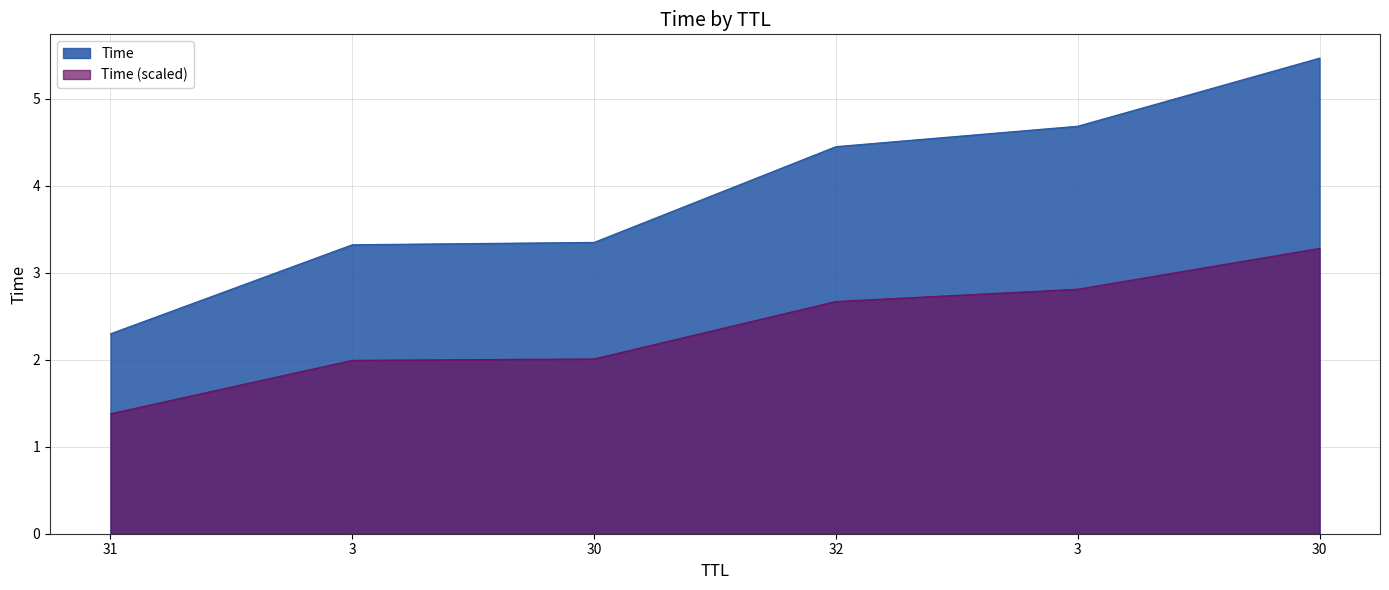

What is the label of the 3rd point from the right?

32